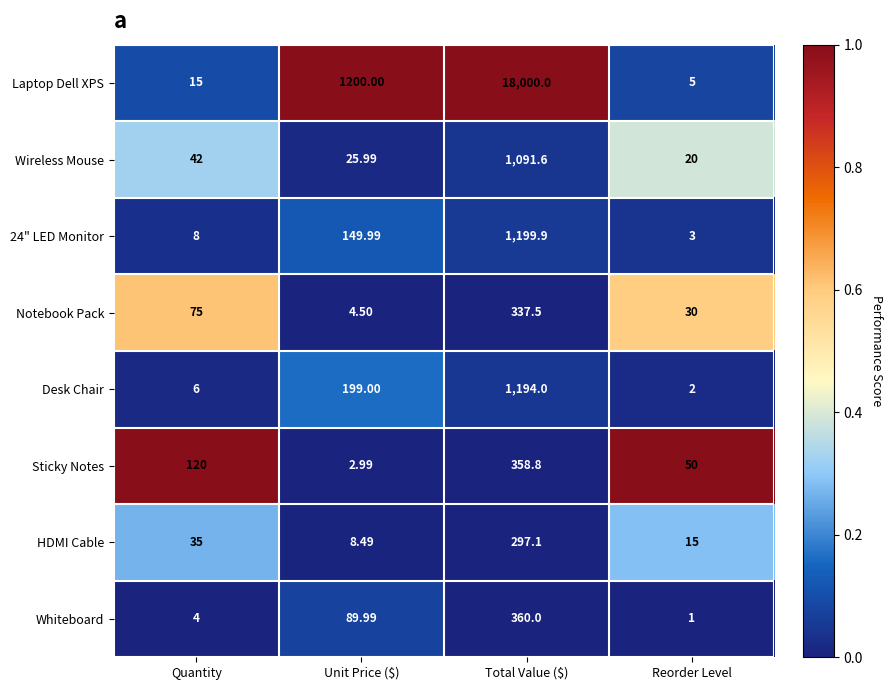

Which series has the widest spread of values?

Laptop Dell XPS